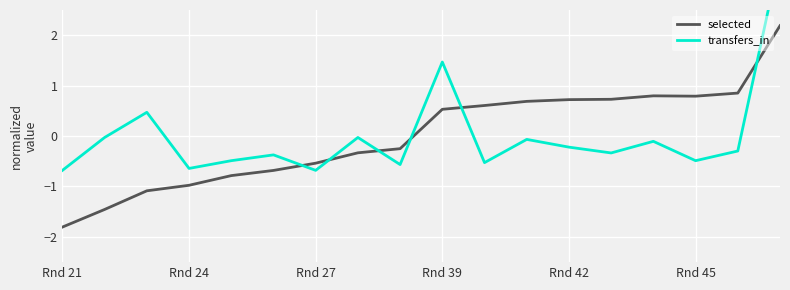

What is the minimum value shown in the chart?

-1.8